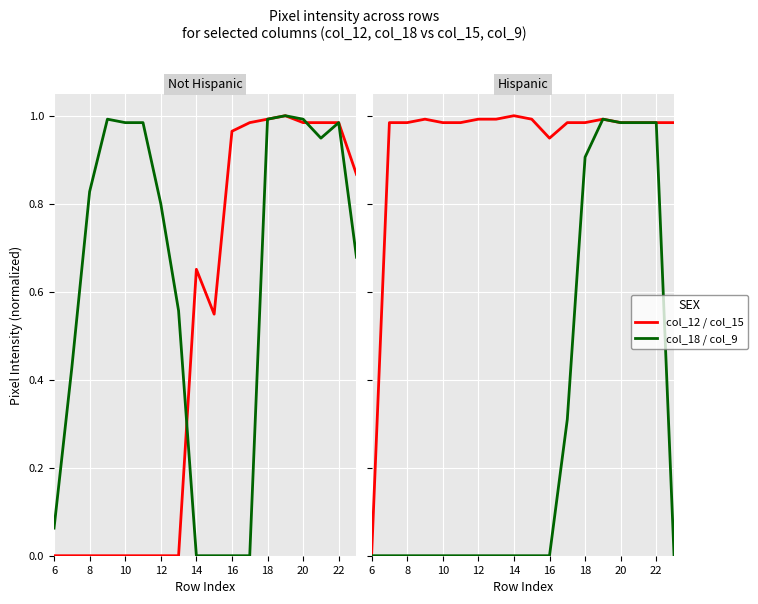

What is the maximum value shown in the chart?

1.0